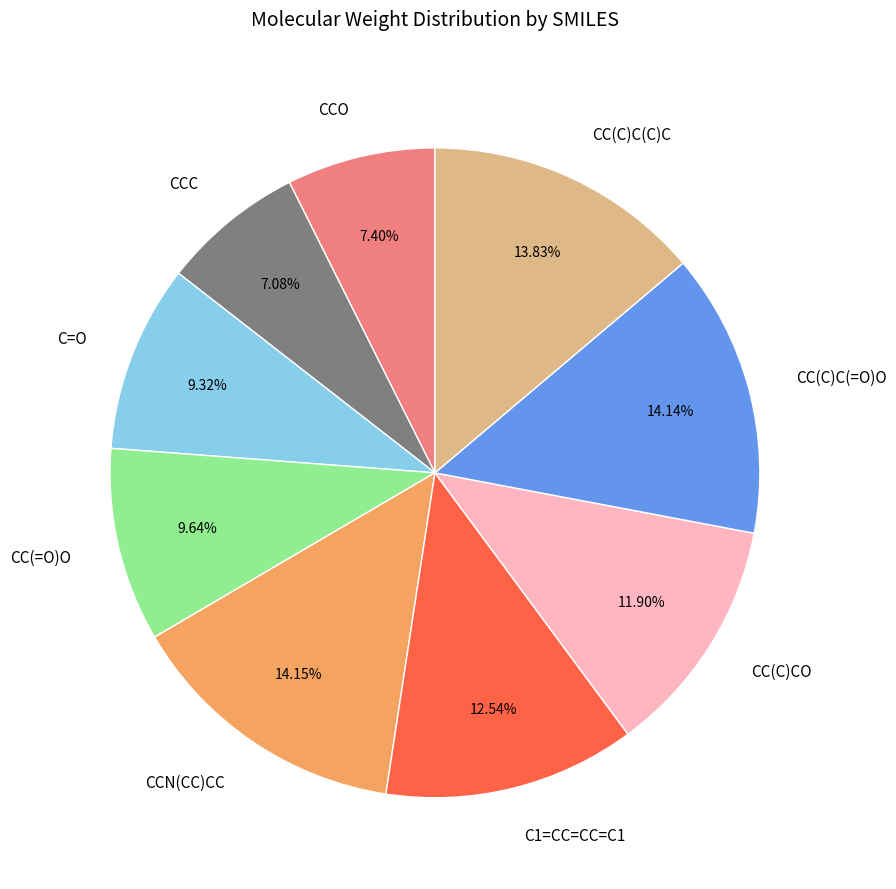

What percentage is the CCN(CC)CC slice, to the nearest percent?

14%